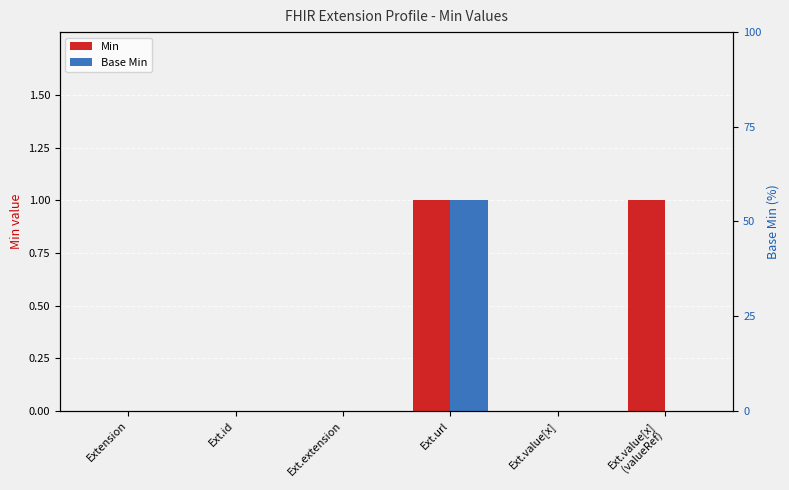

What is the difference between the maximum and second lowest values in the Min series?

1